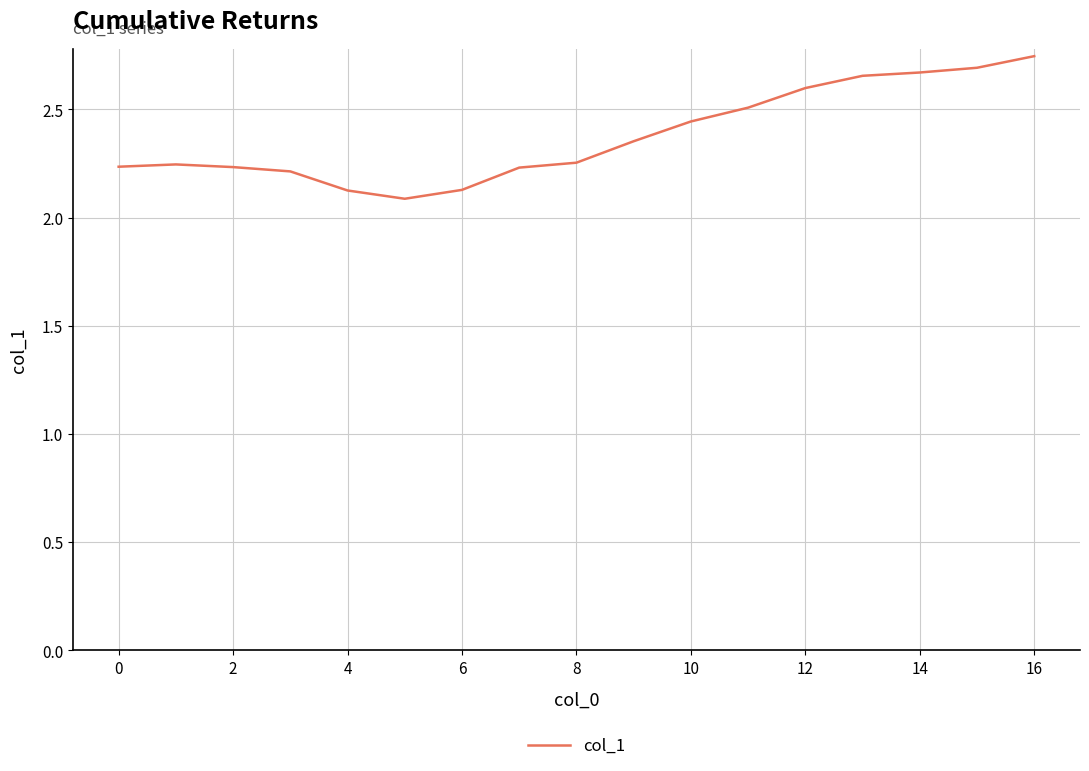

What is the difference between the second highest and second lowest values?

0.6